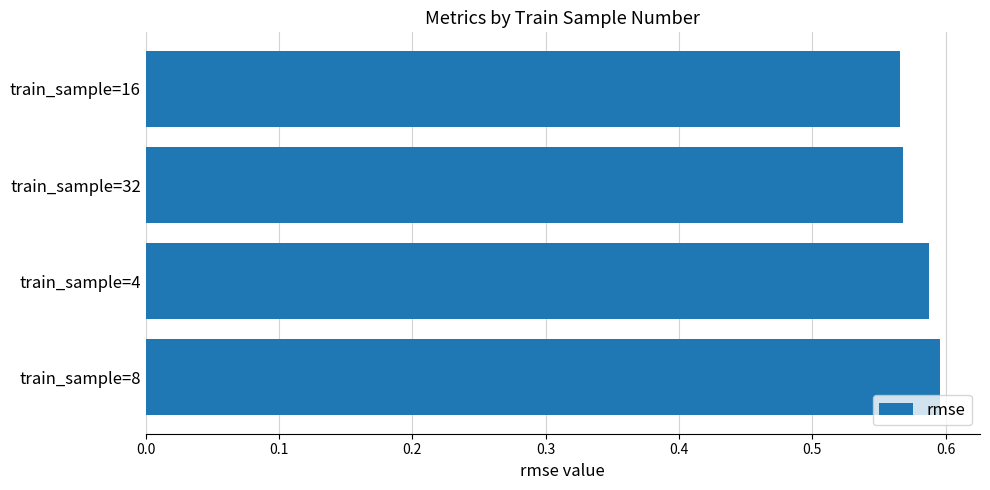

How many values are between 0 and 1?

4